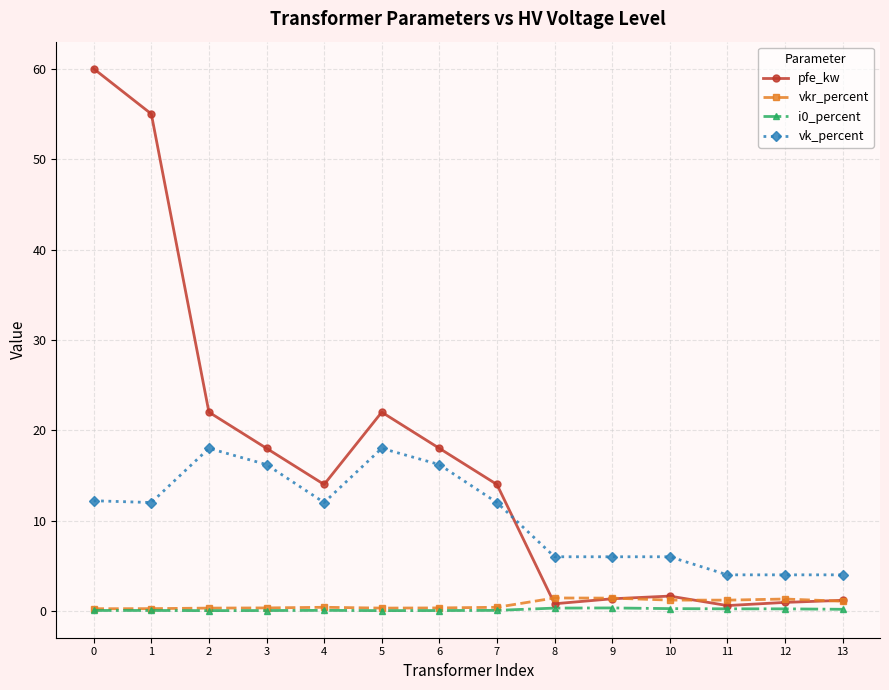

True or false: i0_percent and vk_percent intersect in this chart.

False